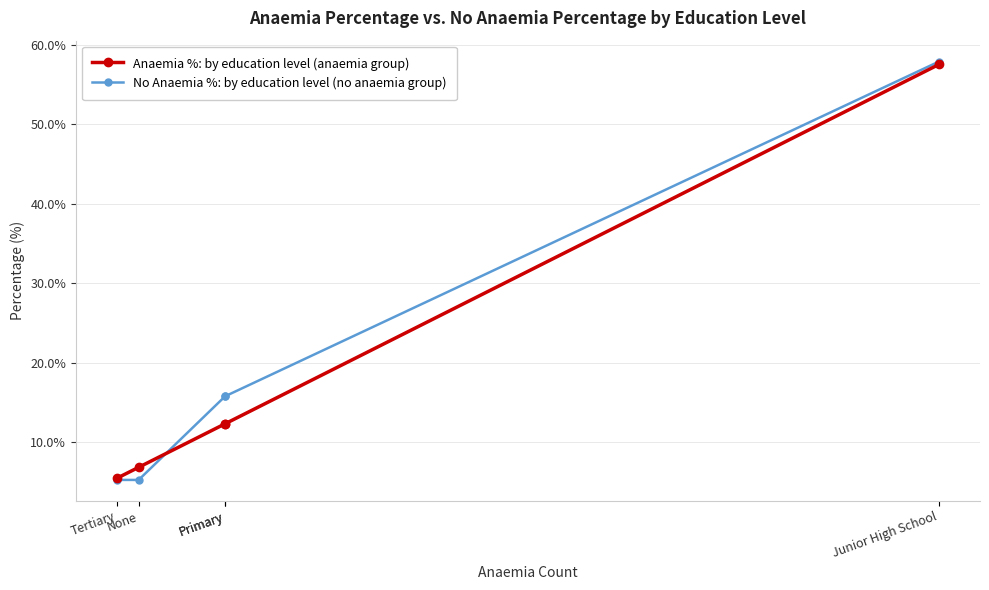

List the series in order of their overall mean, lowest first.

Anaemia %: by education level (anaemia group), No Anaemia %: by education level (no anaemia group)